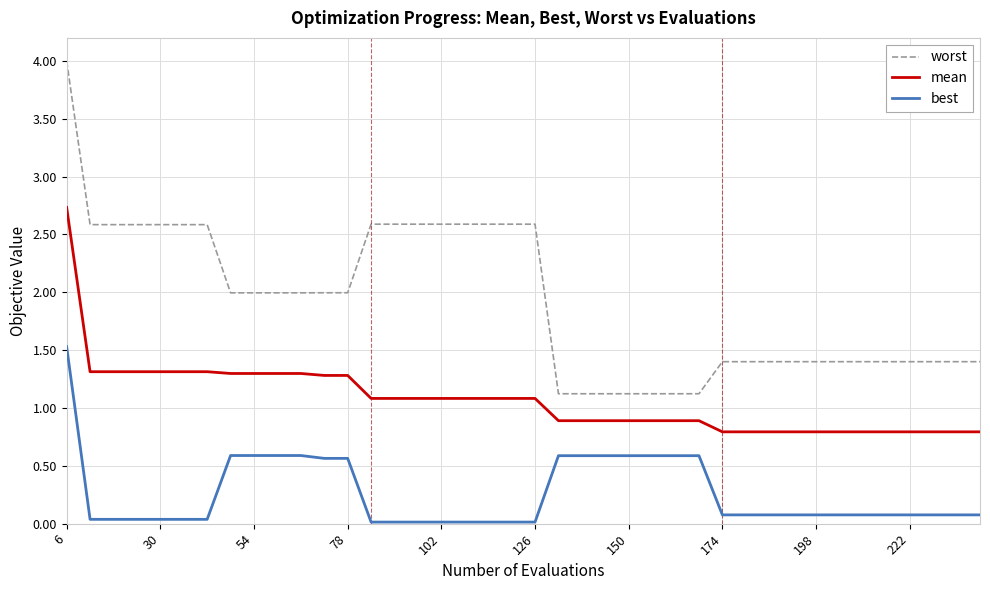

Which series has the largest range (max minus min)?

worst